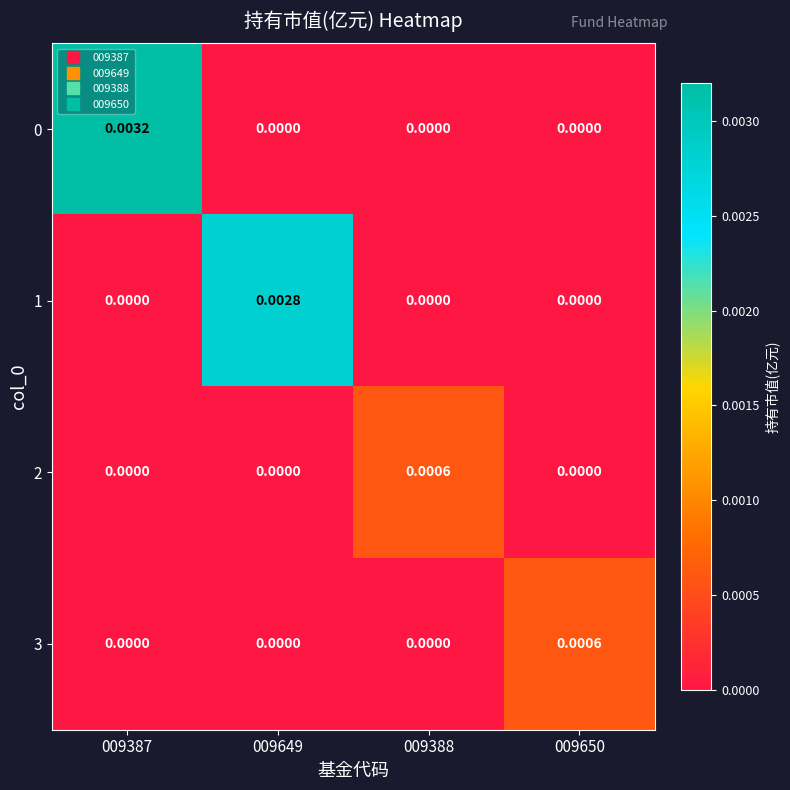

How many data points in 0 are above 0?

1